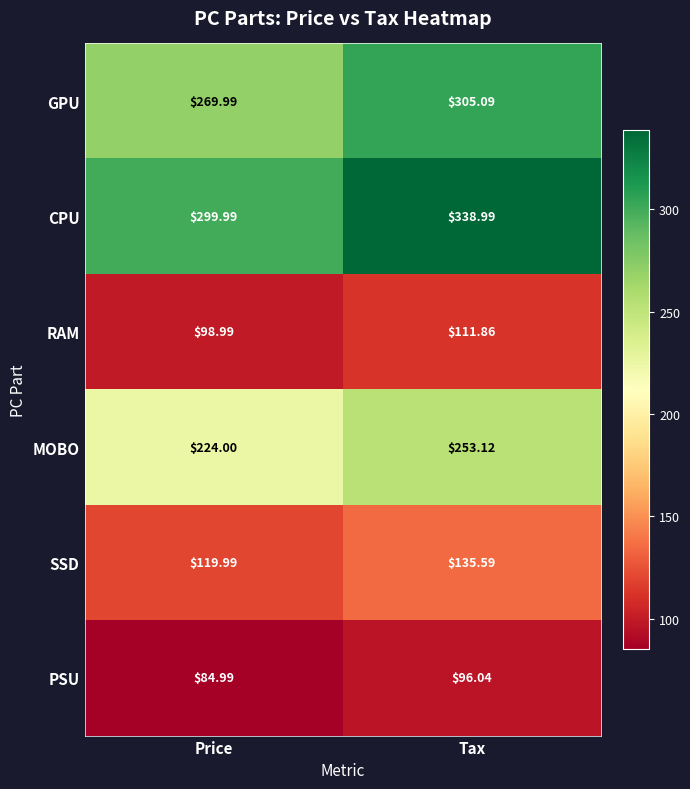

At which label does SSD reach its peak?

Tax